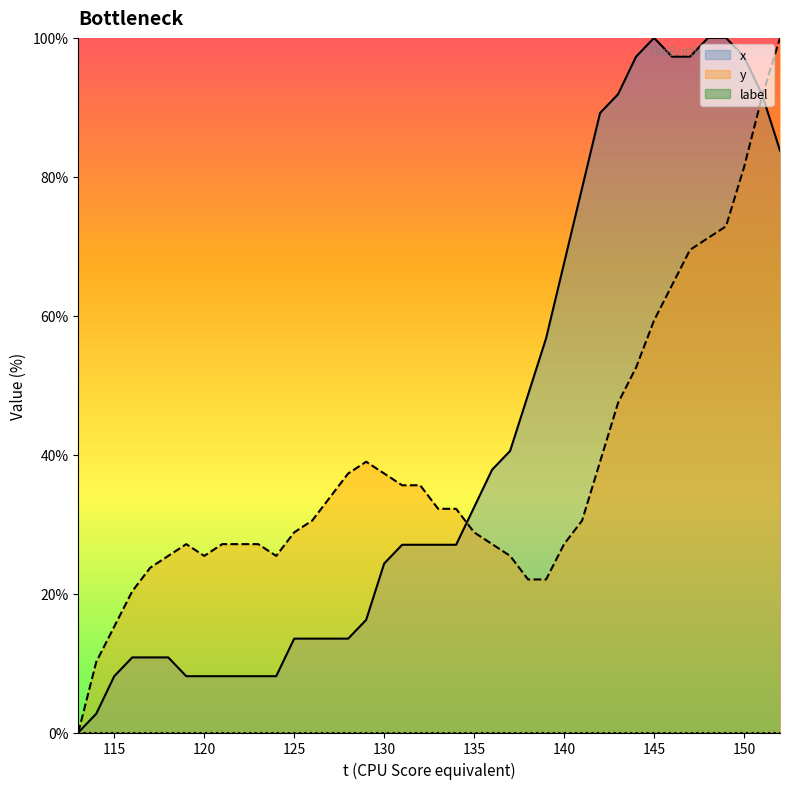

What is the sum of the x values at 119 and 152?

91.9